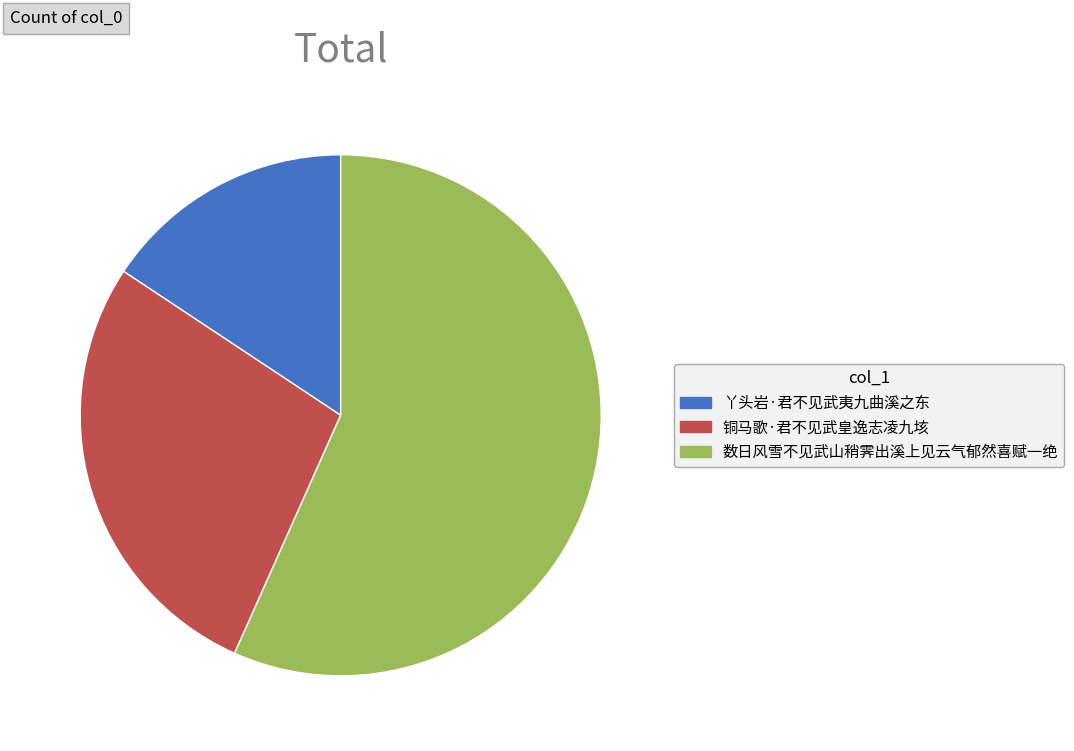

Which slice is the largest?

数日风雪不见武山稍霁出溪上见云气郁然喜赋一绝